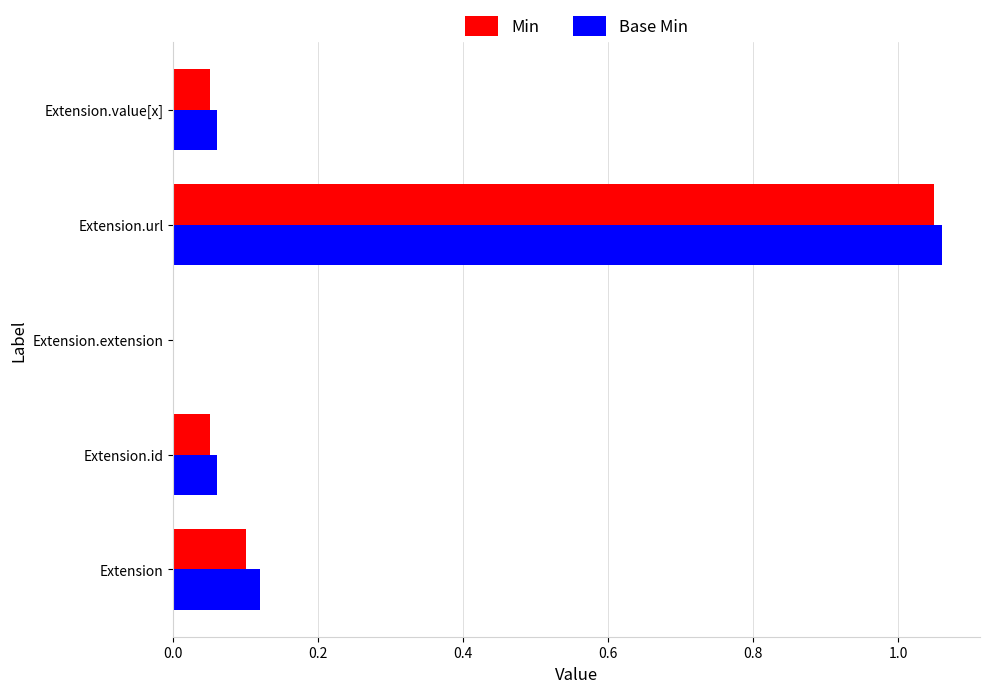

Which series has the widest spread of values?

Base Min